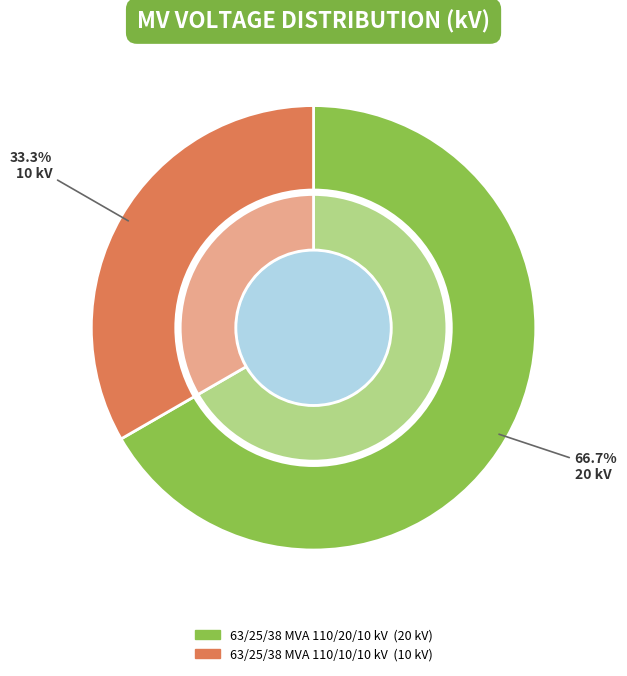

To the nearest percent, what is the difference between the 63/25/38 MVA 110/20/10 kV and 63/25/38 MVA 110/10/10 kV slice percentages?

33%